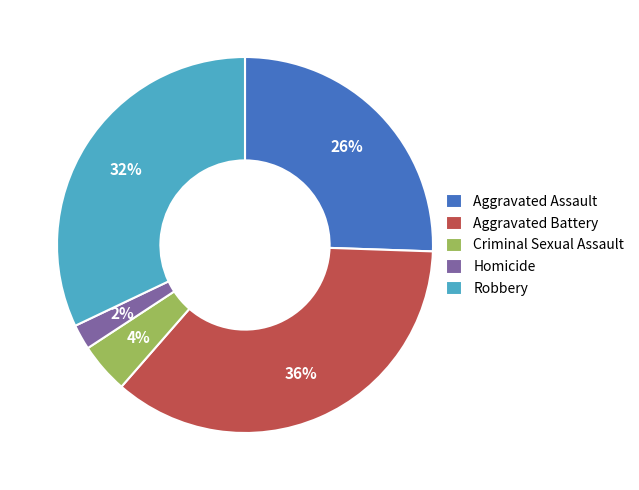

Which category has the smallest portion of the pie?

Homicide